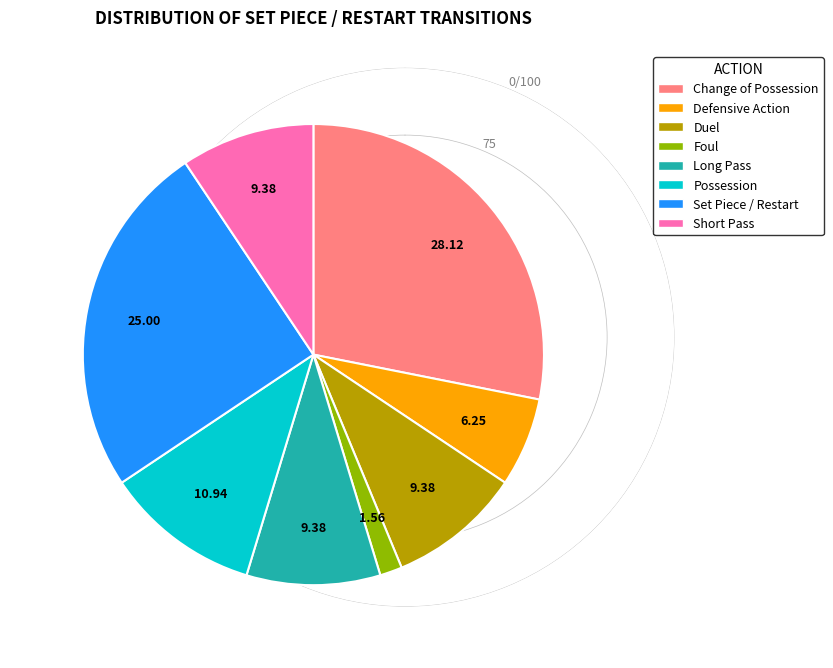

Is there a majority slice in this chart?

No